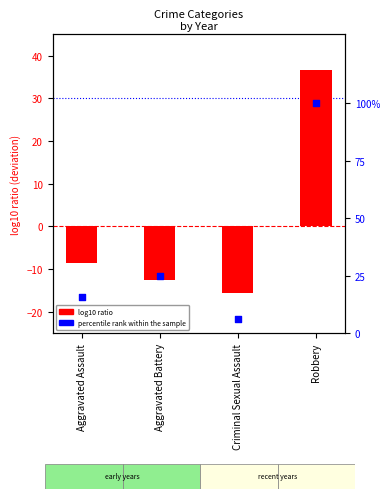

At how many categories does at least one series exceed 97?

1